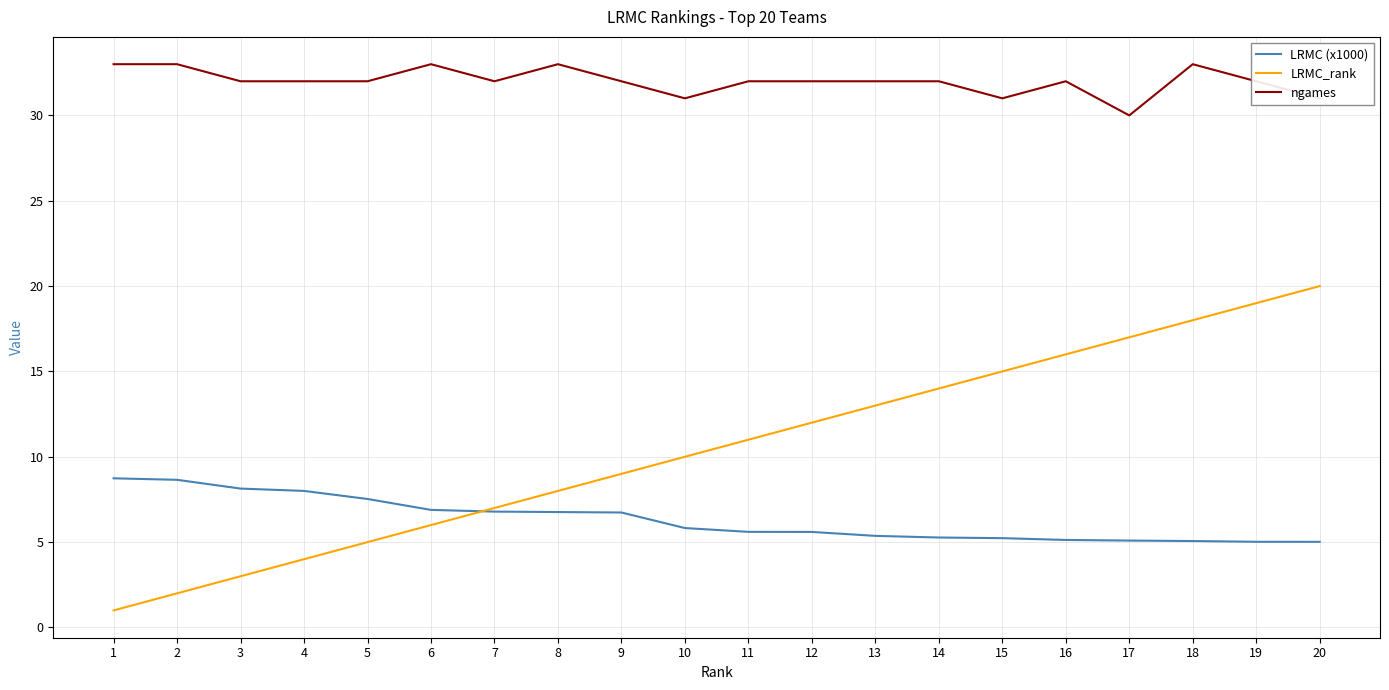

Which series has the largest range (max minus min)?

LRMC_rank